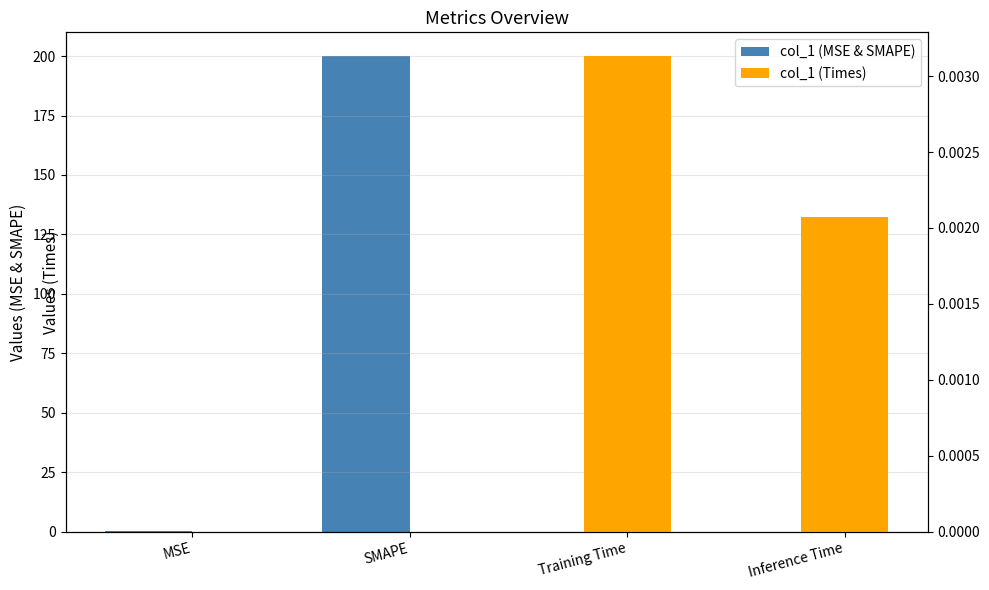

What is the greatest value displayed?

200.0